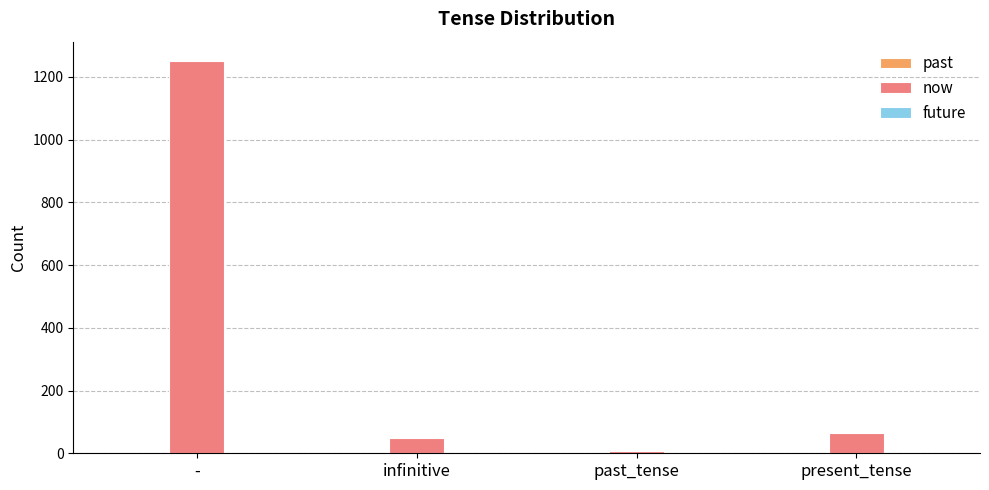

What is the label of the 1st bar from the right?

present_tense